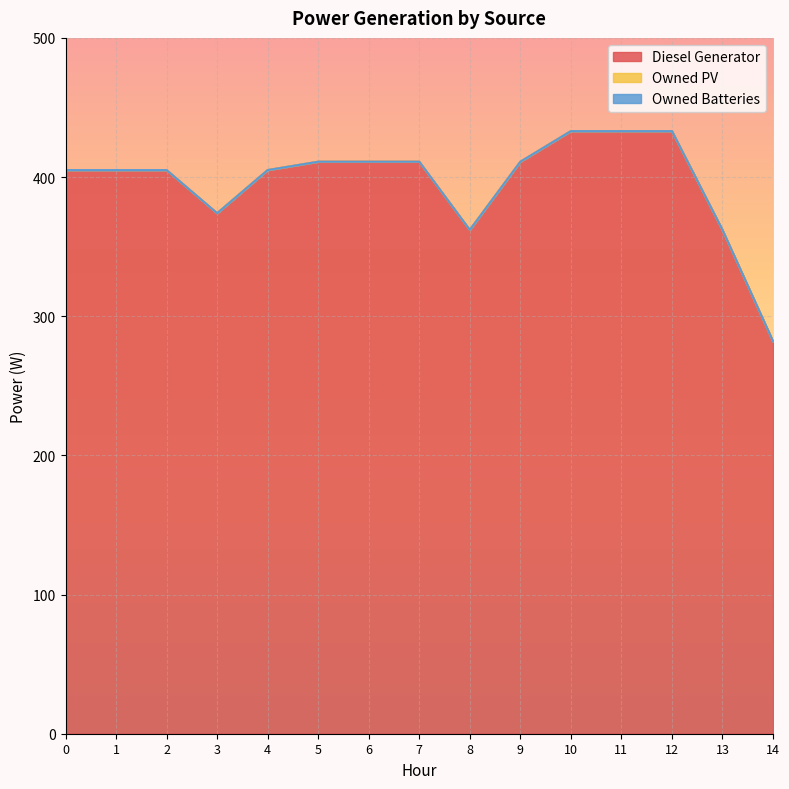

Which series changed the most between 2 and 14?

Diesel Generator